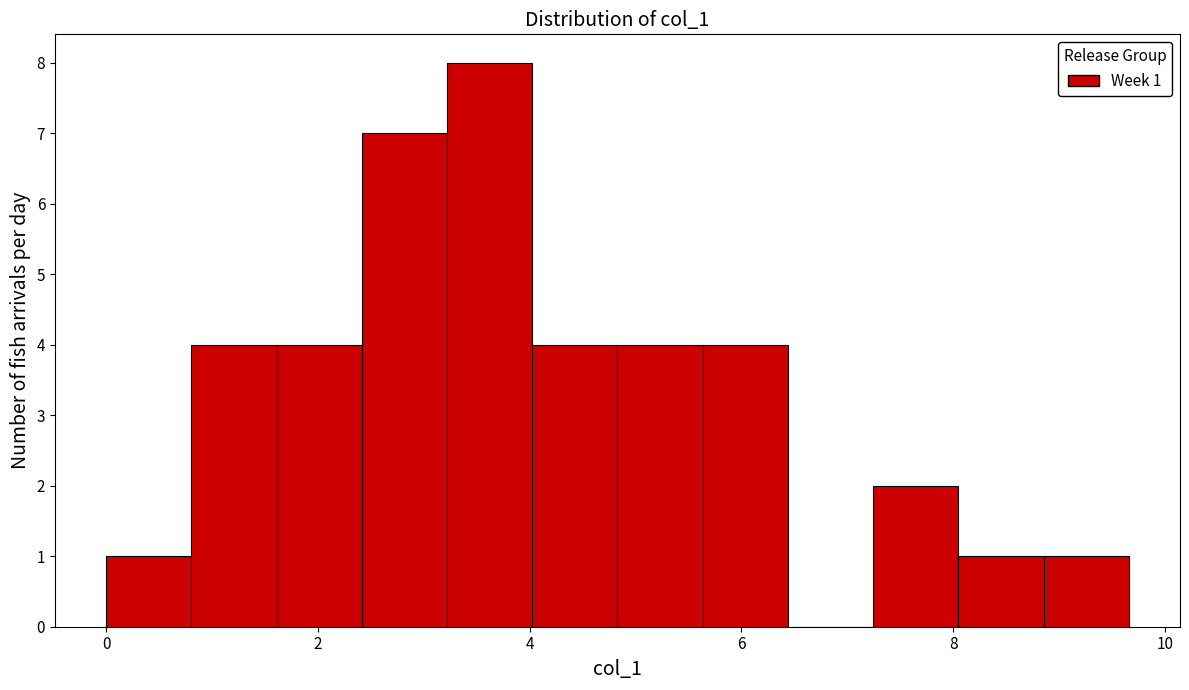

Over which range of the x-axis is the bar tallest?

3.2 to 4.0